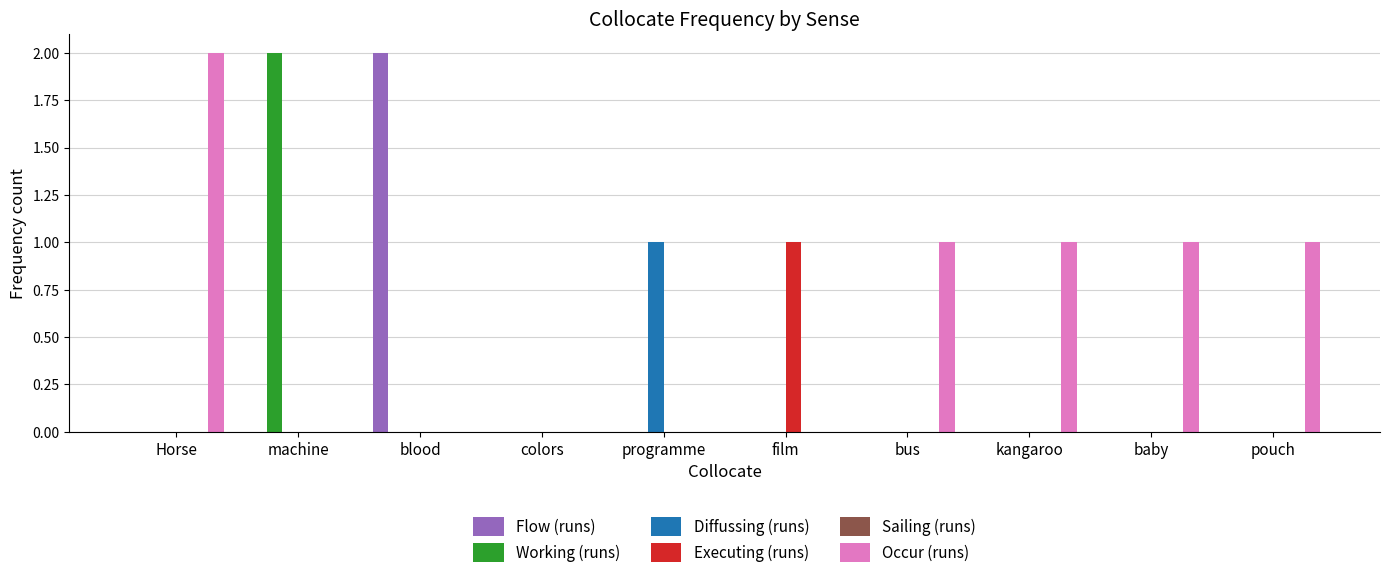

How many groups of bars are there?

10